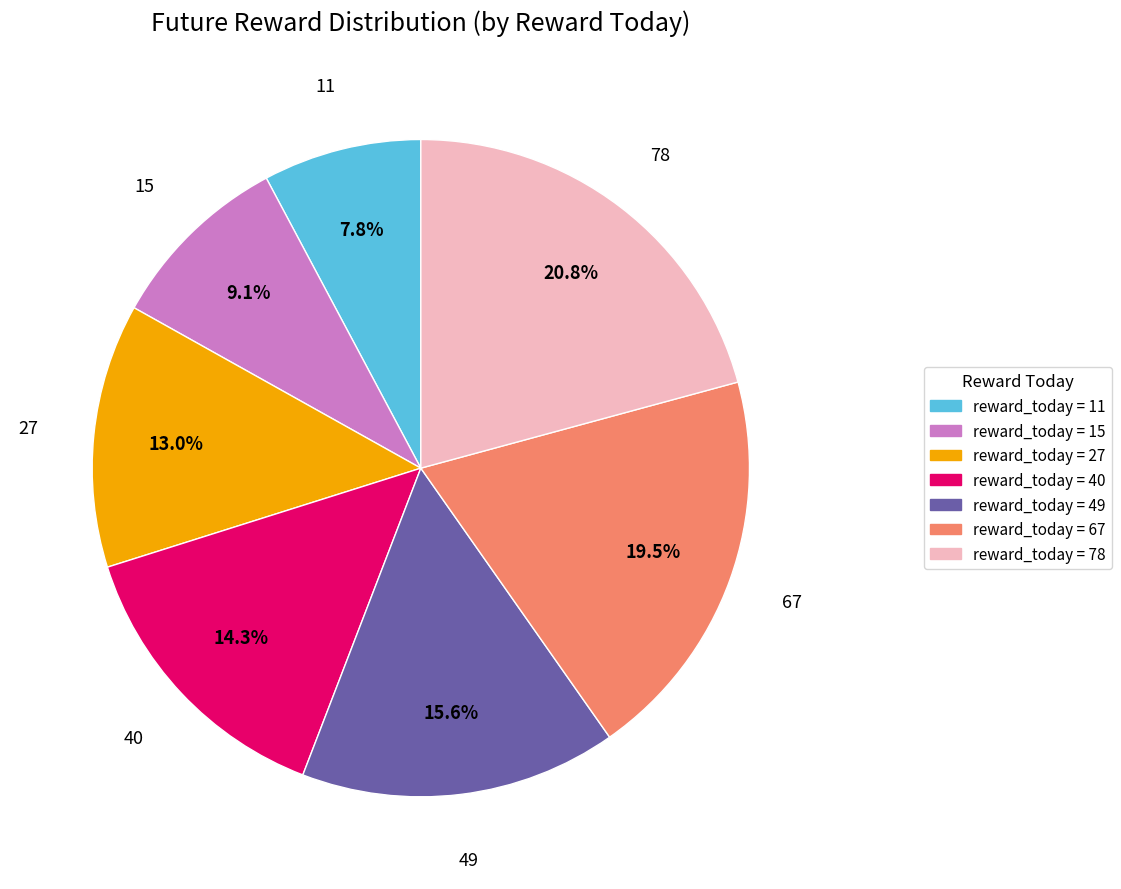

Is there any slice that represents more than half of the pie?

No